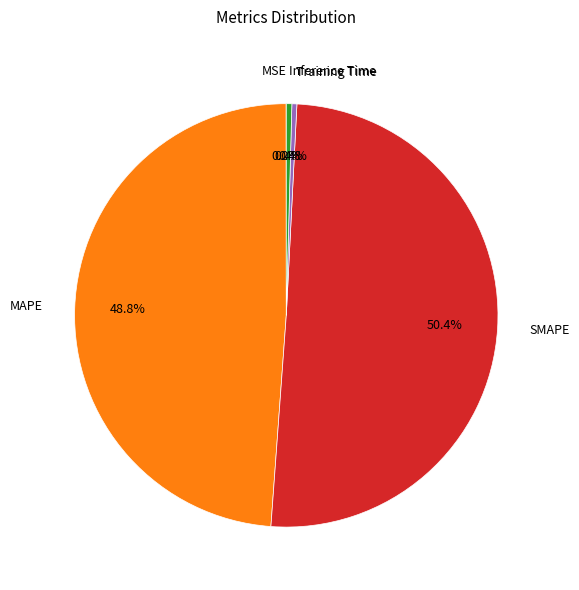

What is the total percentage of Inference Time and SMAPE?

50.8%